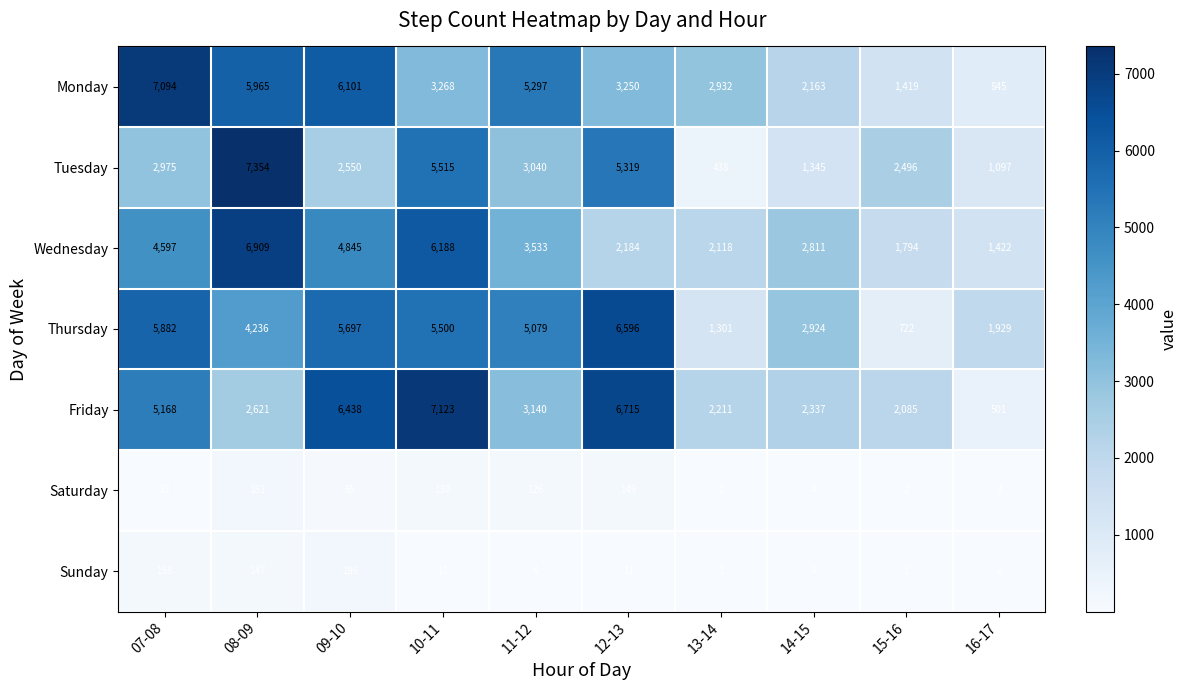

At how many categories does at least one series exceed 5731?

5